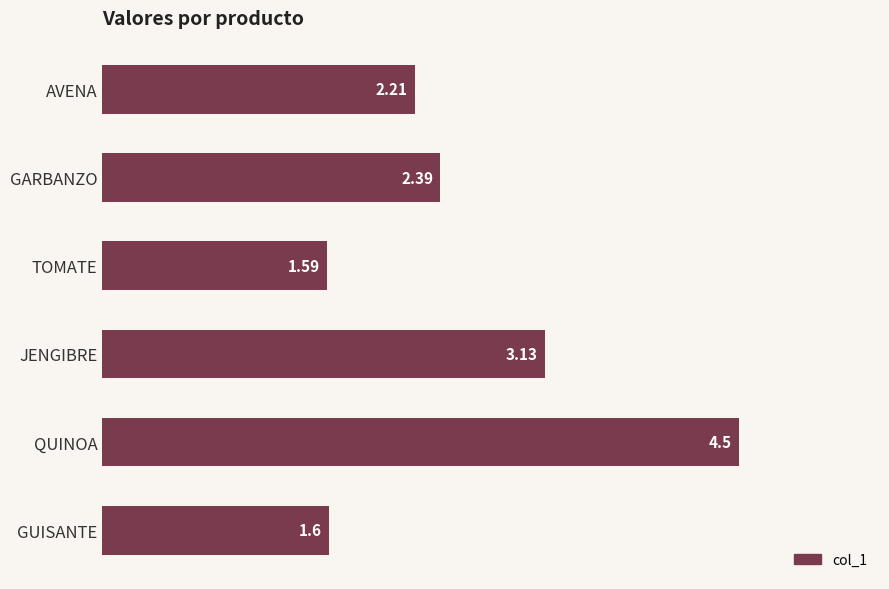

Which category has the highest value across all series?

QUINOA